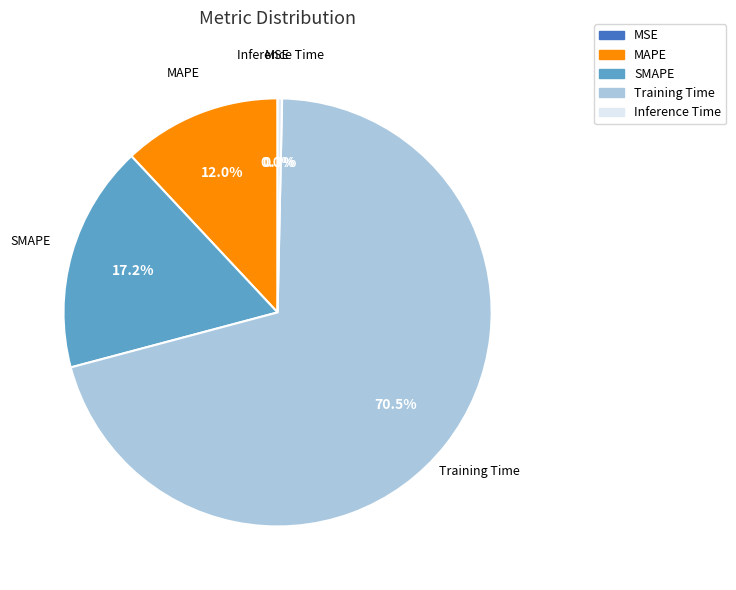

Is Training Time the majority of the pie?

Yes